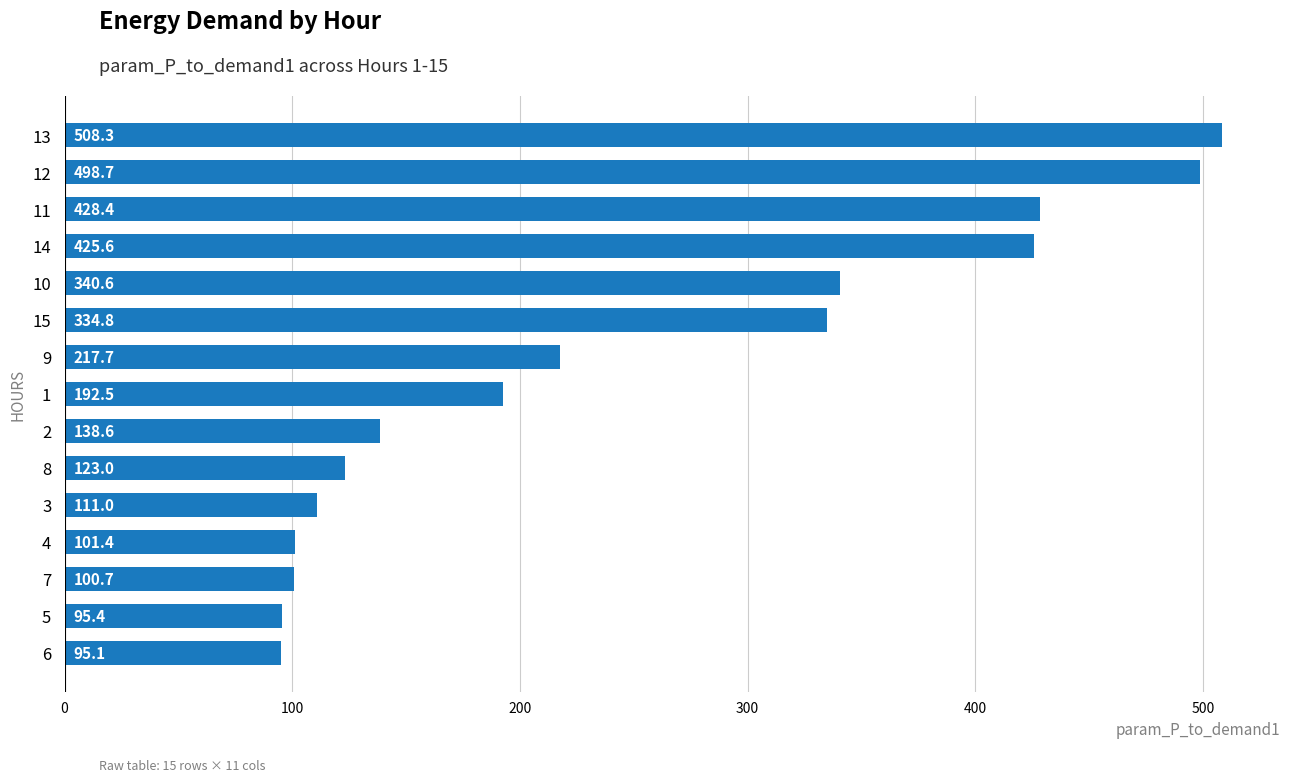

How many data points are less than 192?

7